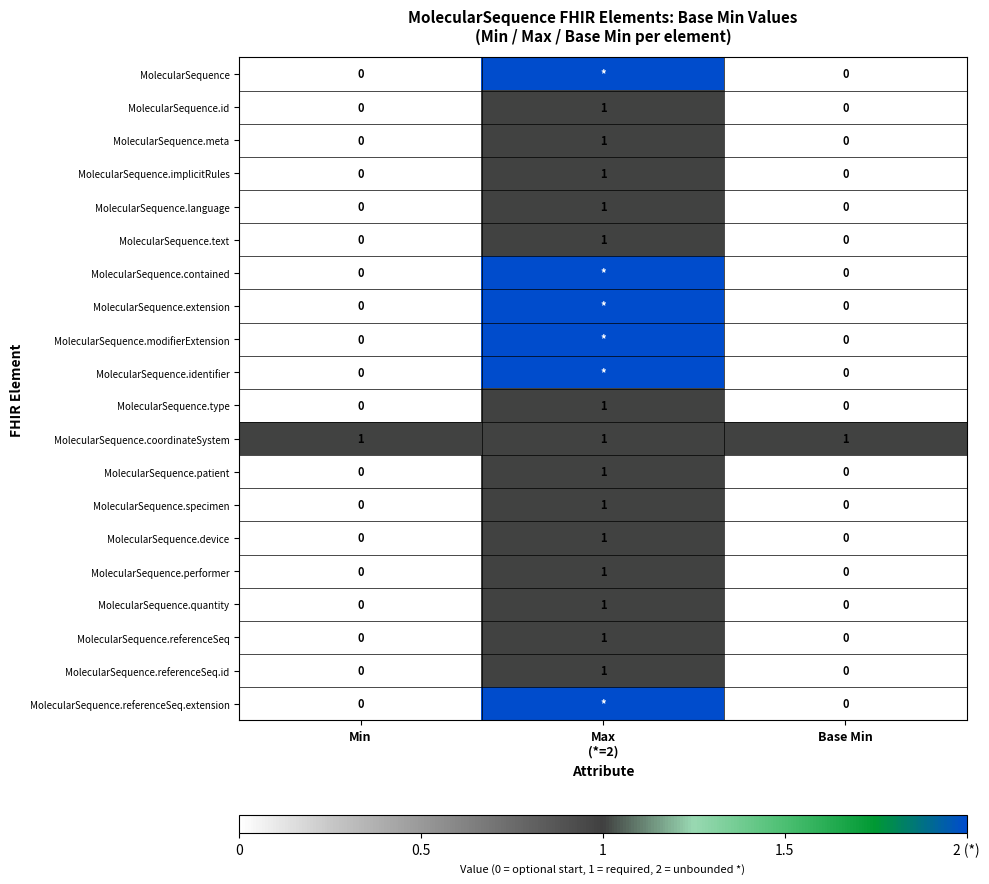

The MolecularSequence.patient series shows -1 at Base Min. True or false?

False